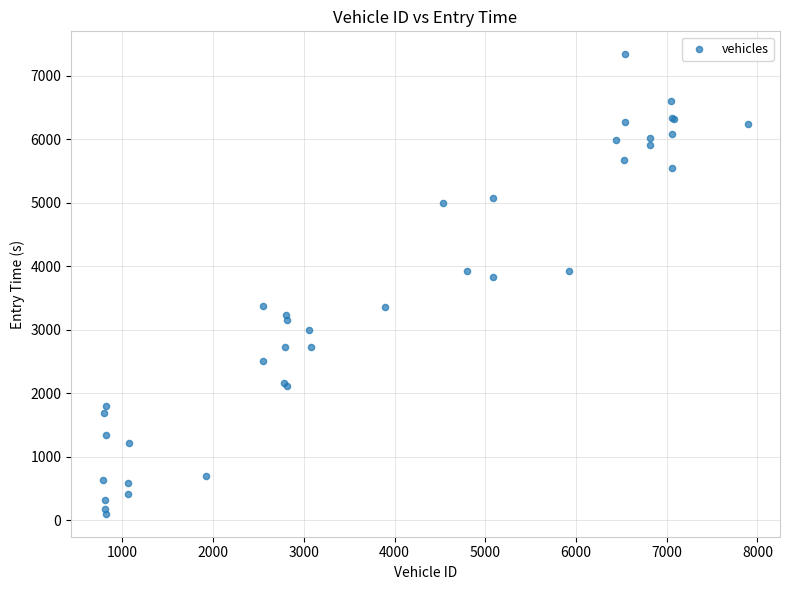

What Y value in the scatter plot is closest to 3720?

3837.3